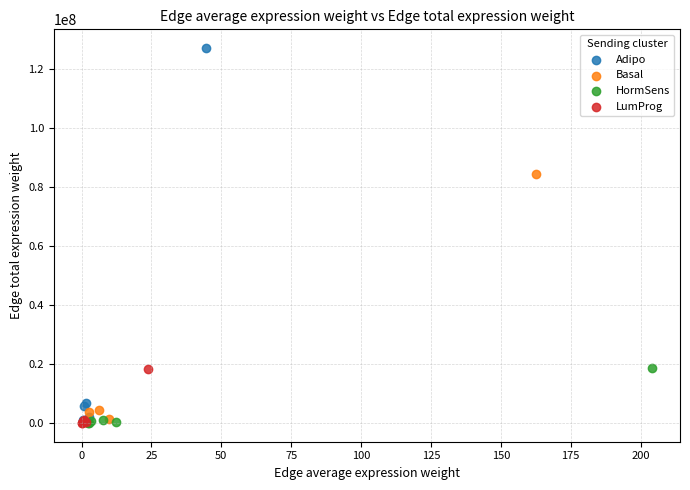

What are all the series names shown in the legend?

Adipo, Basal, HormSens, LumProg